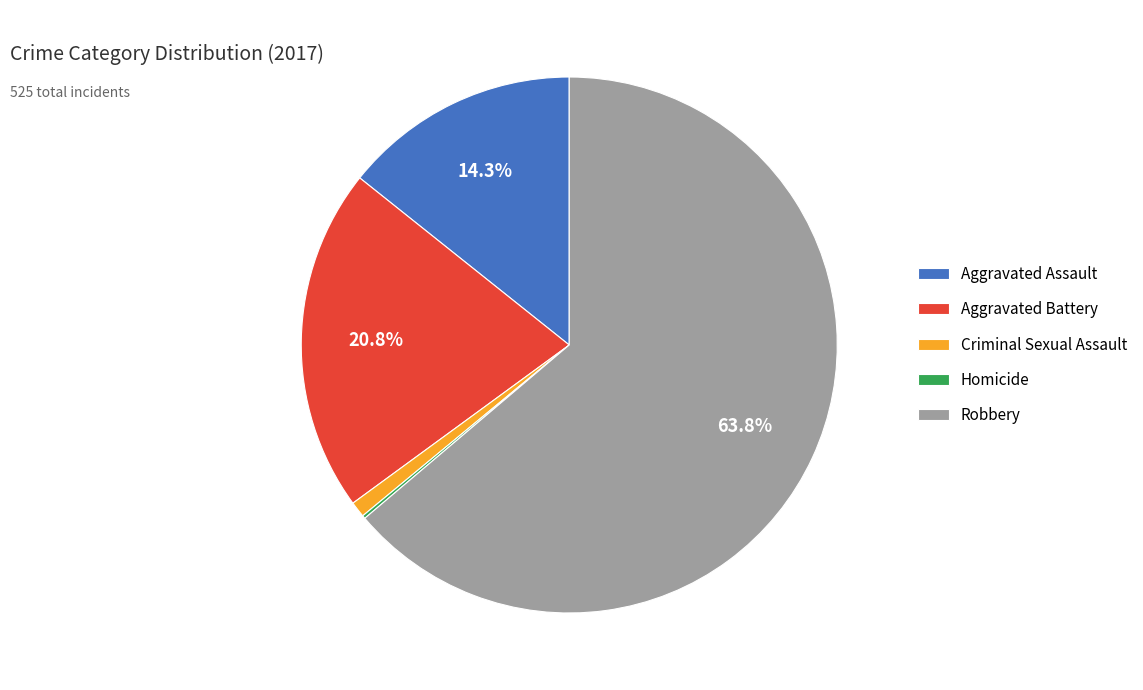

What is the majority slice?

Robbery